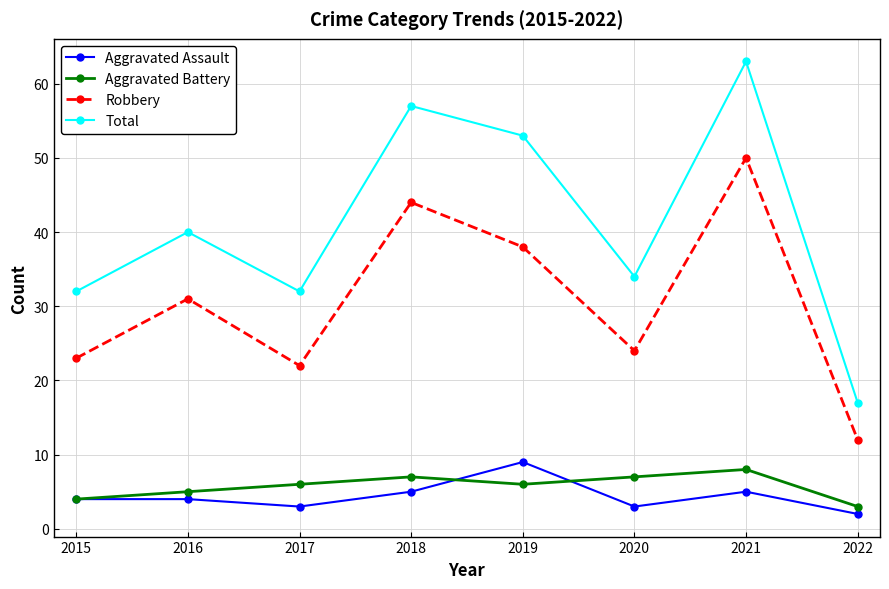

Is the value of Aggravated Assault at 2020 greater than the value of Total at 2016?

No